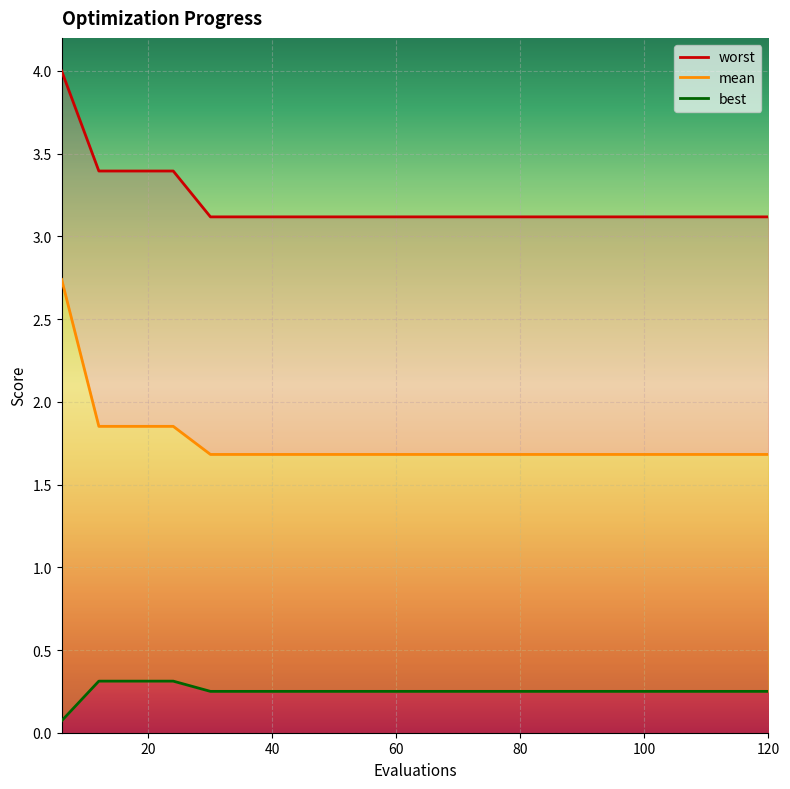

What is the value of the best point at the 7th from the left?

0.2